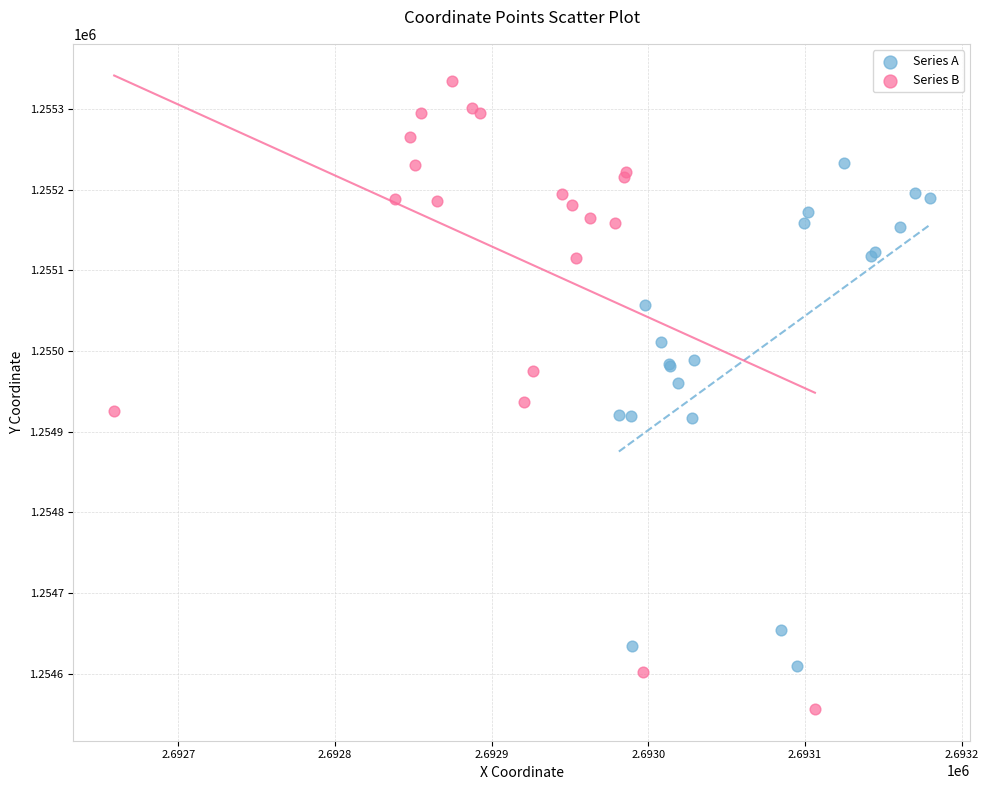

What are all the series names shown in the legend?

Series A, Series B